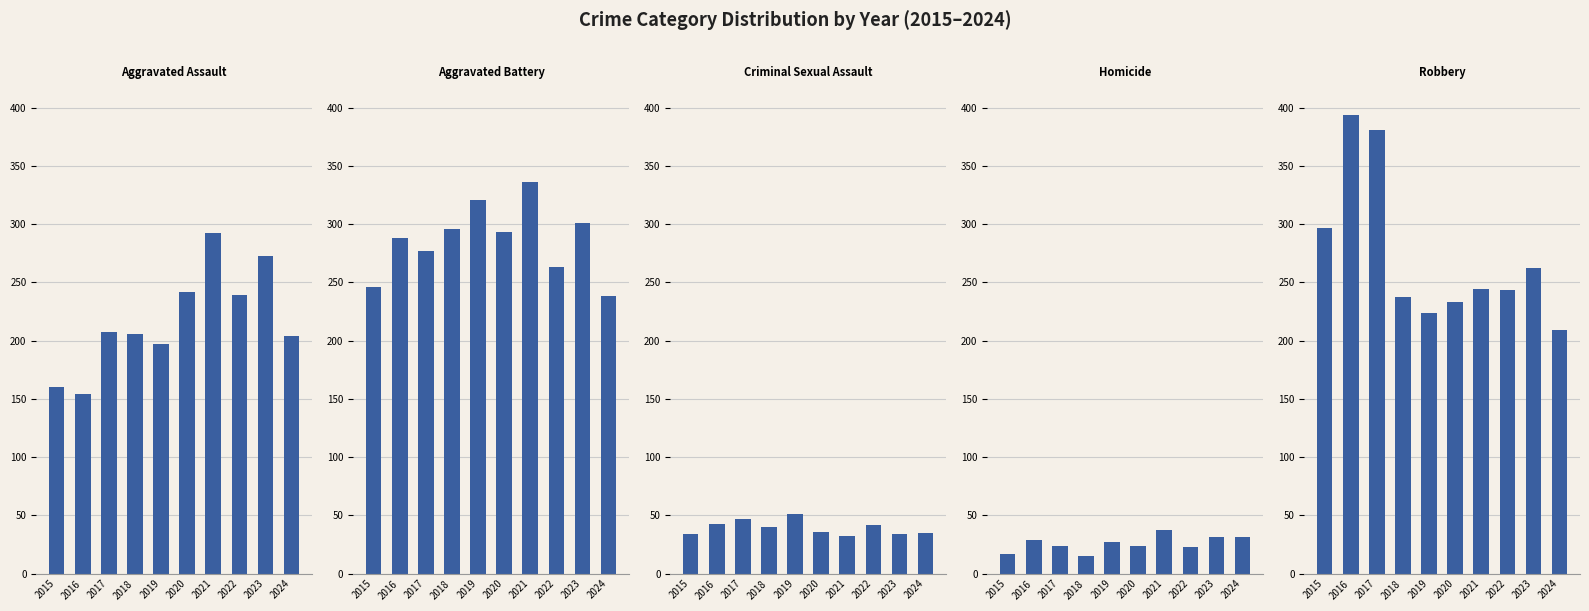

List the labels in order of Homicide value, smallest first.

2018, 2015, 2022, 2017, 2020, 2019, 2016, 2023, 2024, 2021